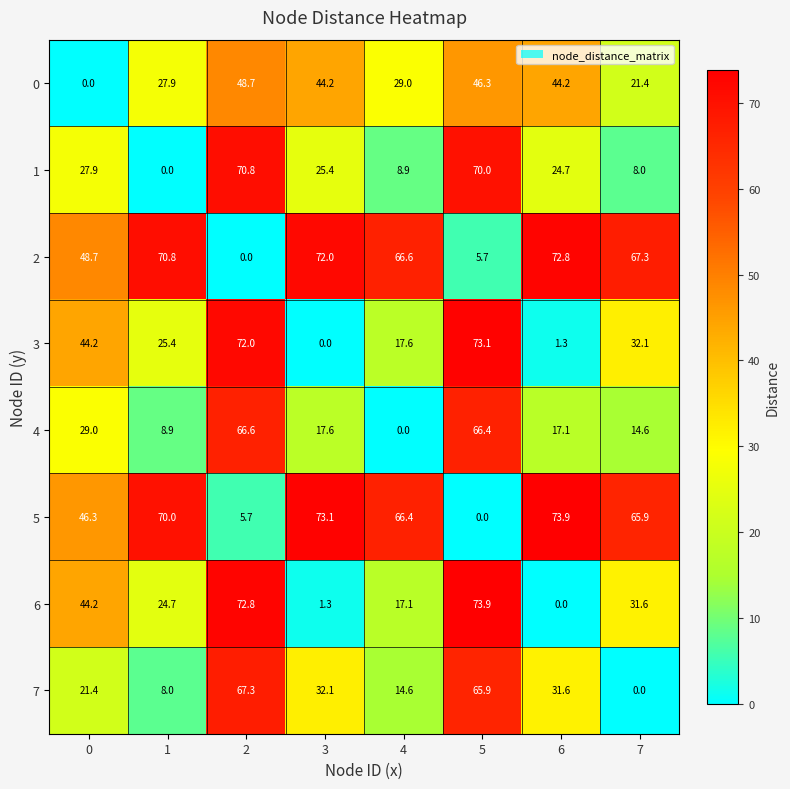

What is the difference between the highest and lowest values at 5?

73.9